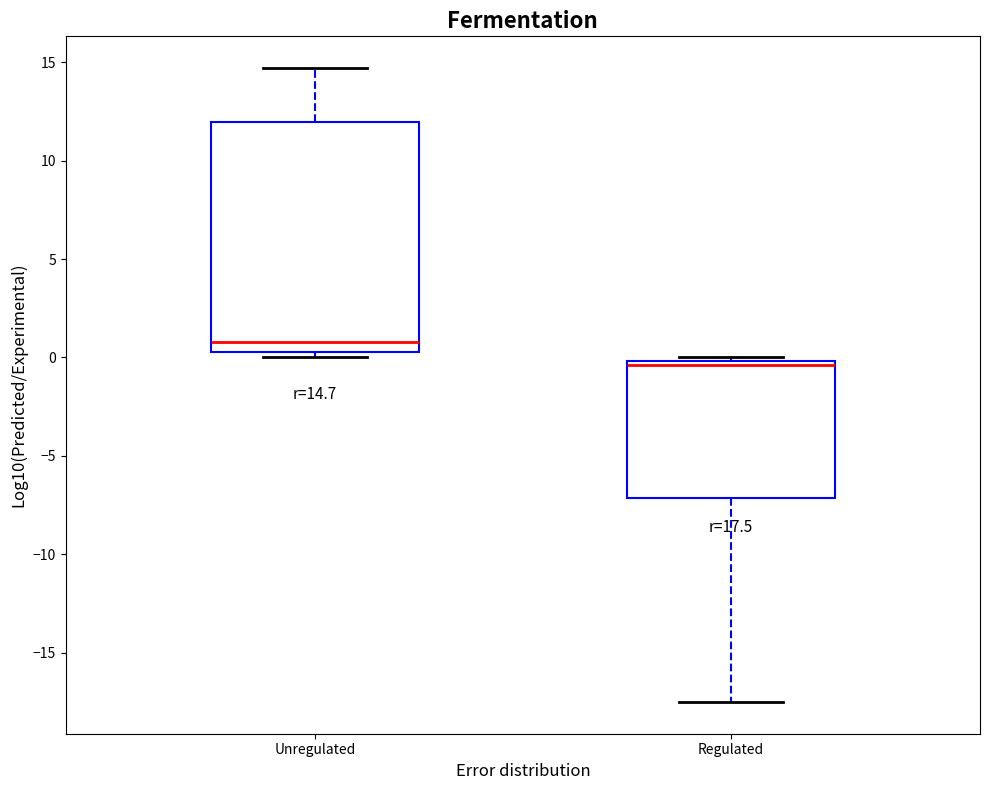

Which box is the tallest, from its lower edge to its upper edge?

Unregulated